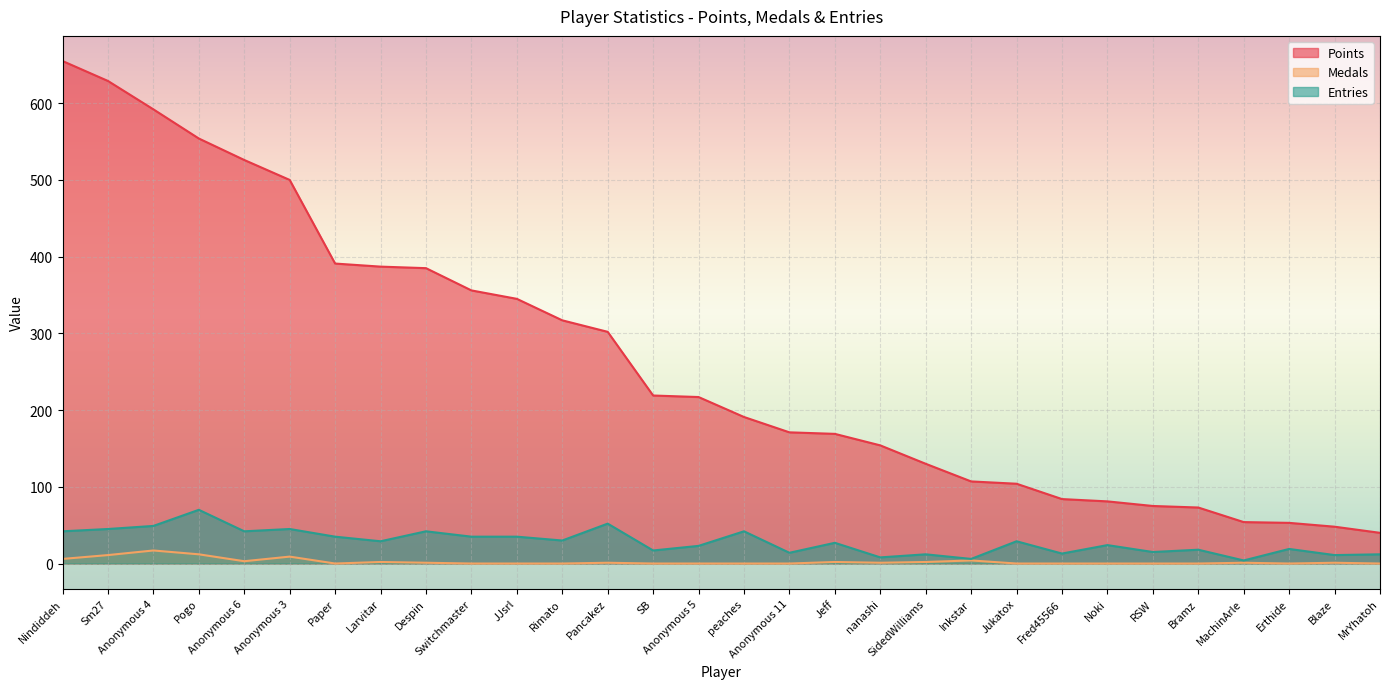

What position from the left is SidedWilliams?

20